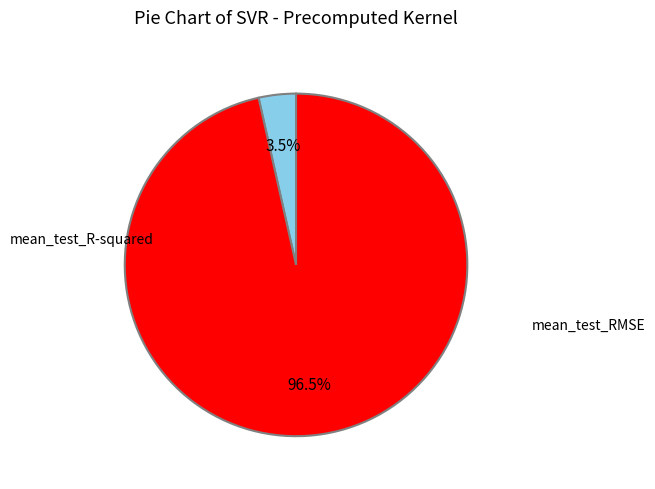

Rank the categories by value from lowest to highest.

mean_test_R-squared, mean_test_RMSE